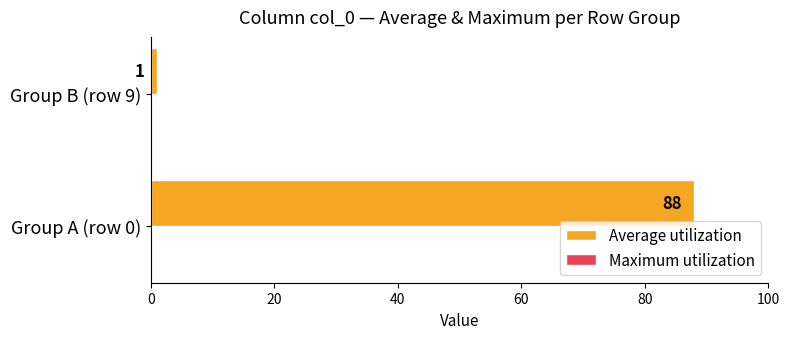

List the labels in order of value, largest first.

Group A (row 0), Group B (row 9)